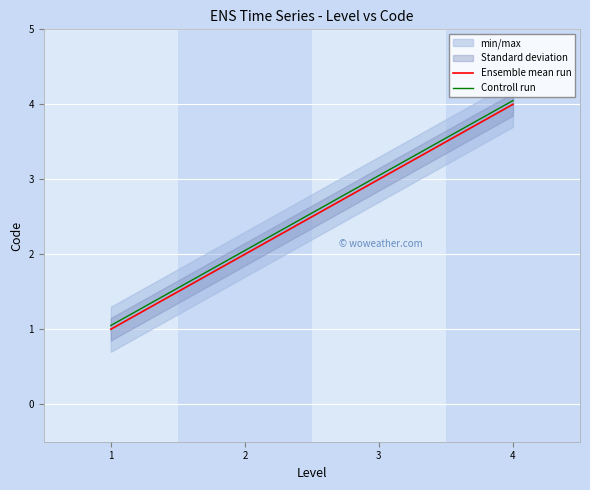

Which label corresponds to the largest value in the chart?

4